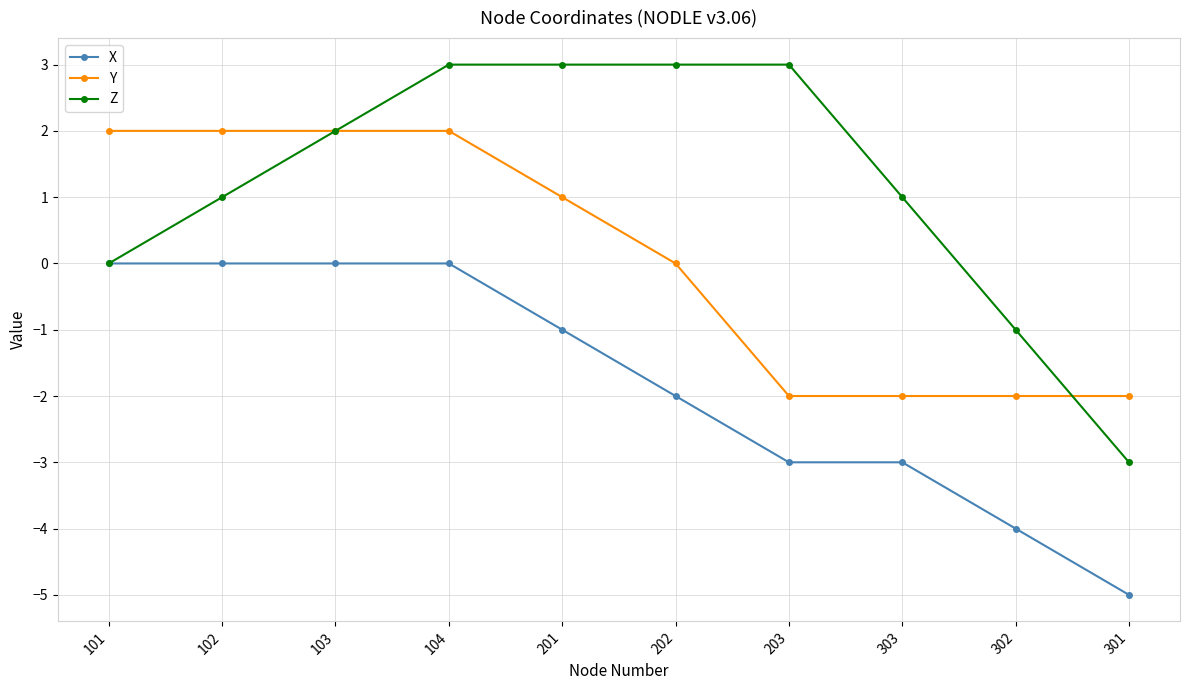

What is the highest value of the Z series?

3